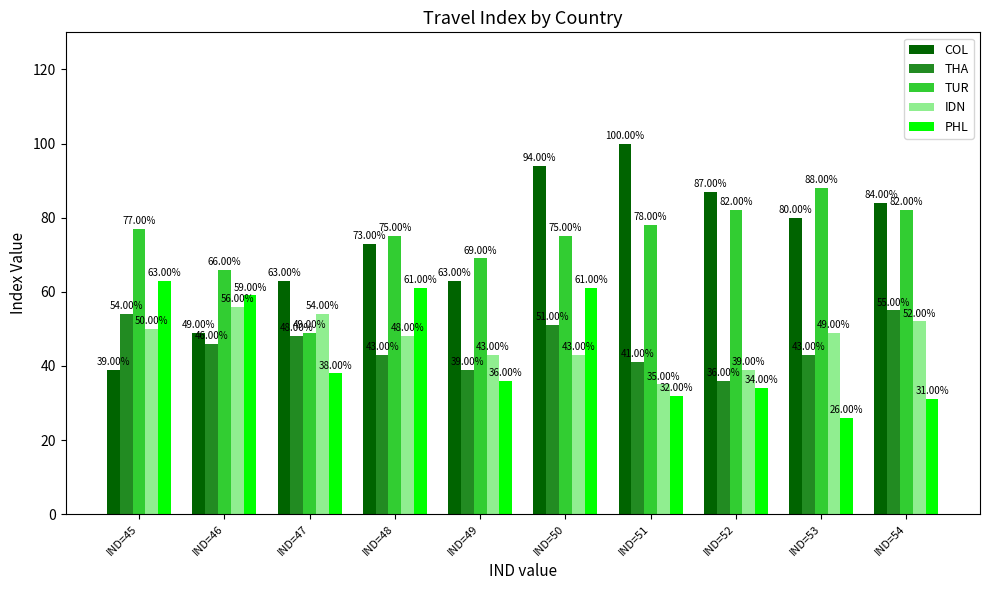

The IDN series shows 50 at IND=45. True or false?

True